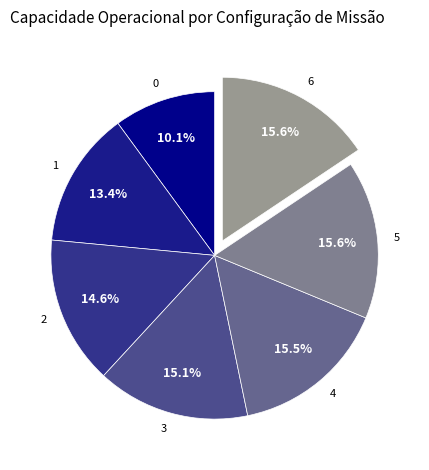

Combined, do 4 and 0 account for over 50%?

No